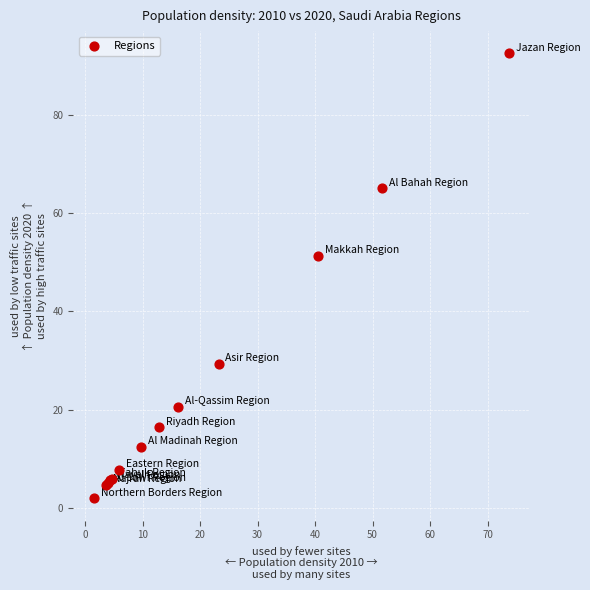

What Y value in the scatter plot is closest to 47?

51.3